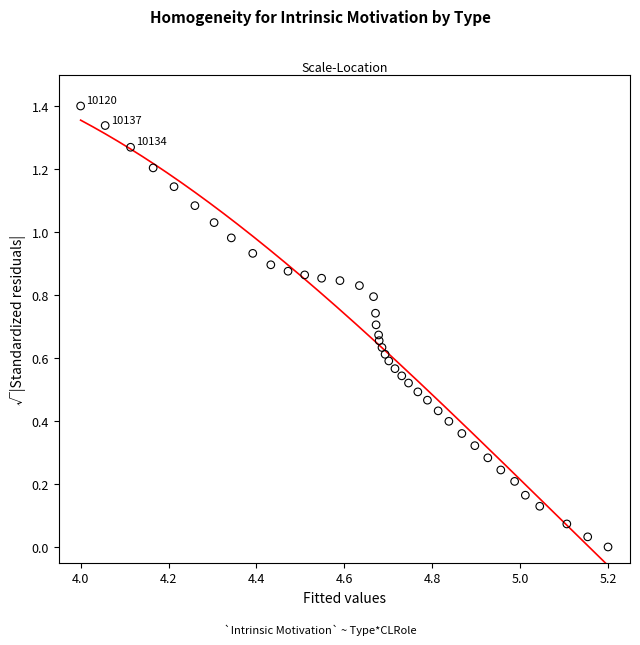

What is the range of X values (max minus min)?

1.2